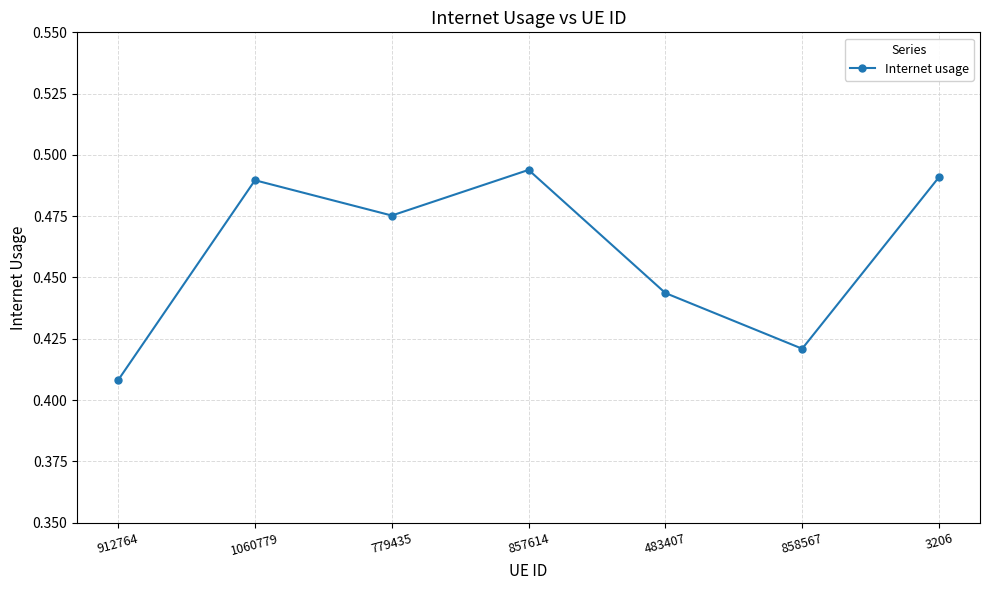

What is the sum of the values at 858567 and 857614?

0.9